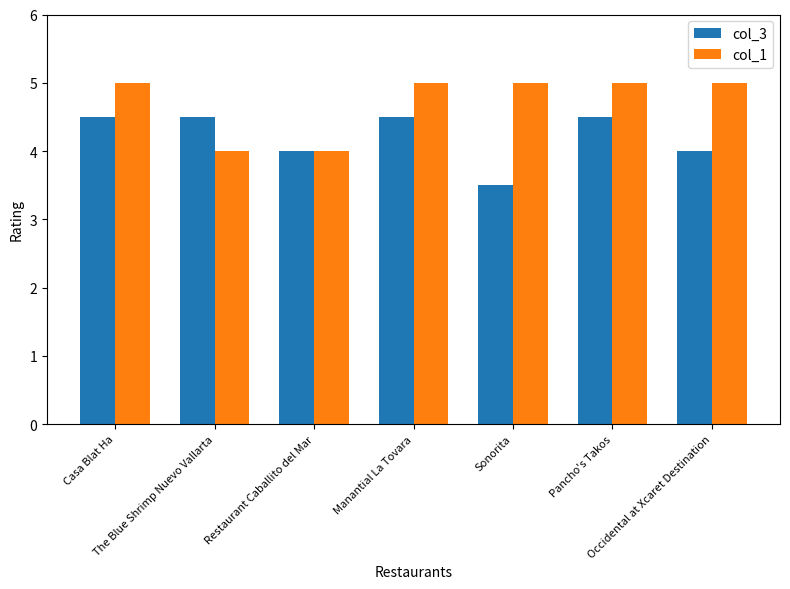

Which series changed the most between The Blue Shrimp Nuevo Vallarta and Restaurant Caballito del Mar?

col_3